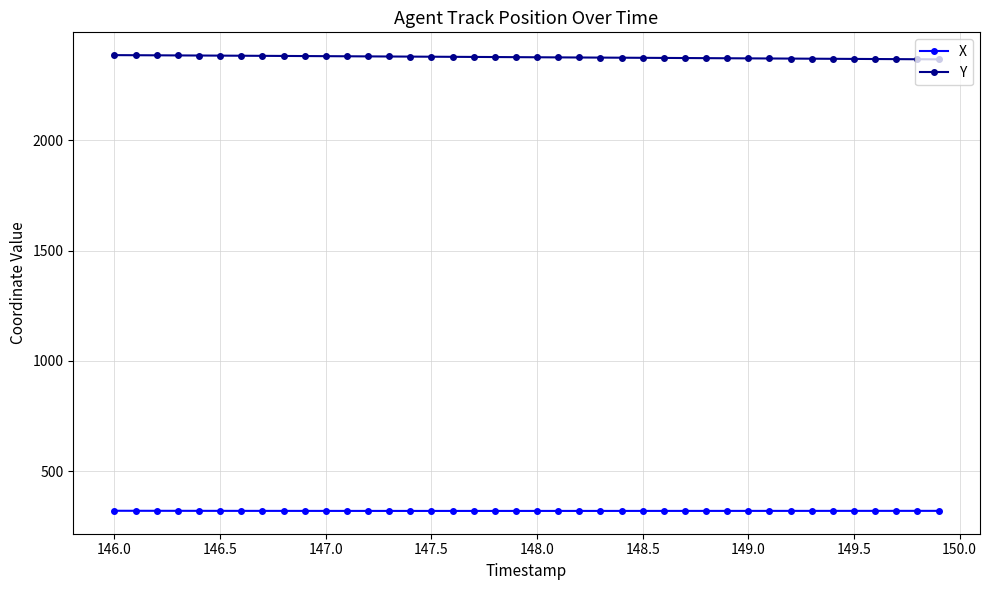

What are all the series names shown in the legend?

X, Y